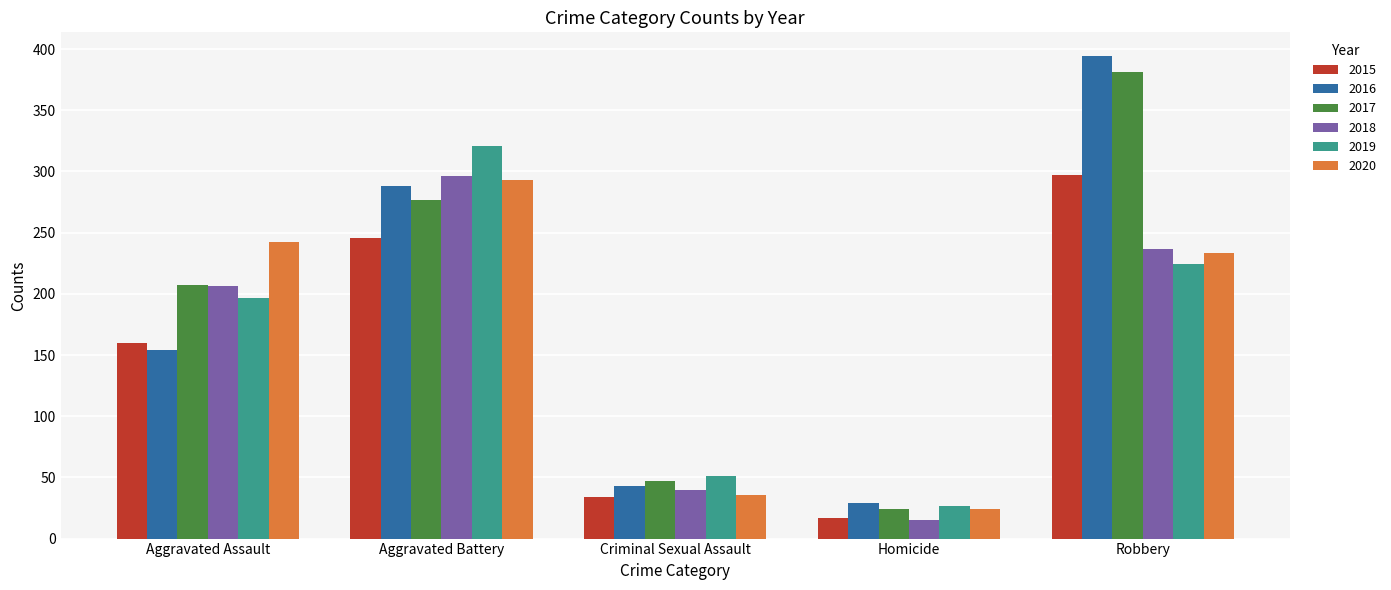

What are all the series names shown in the legend?

2015, 2016, 2017, 2018, 2019, 2020